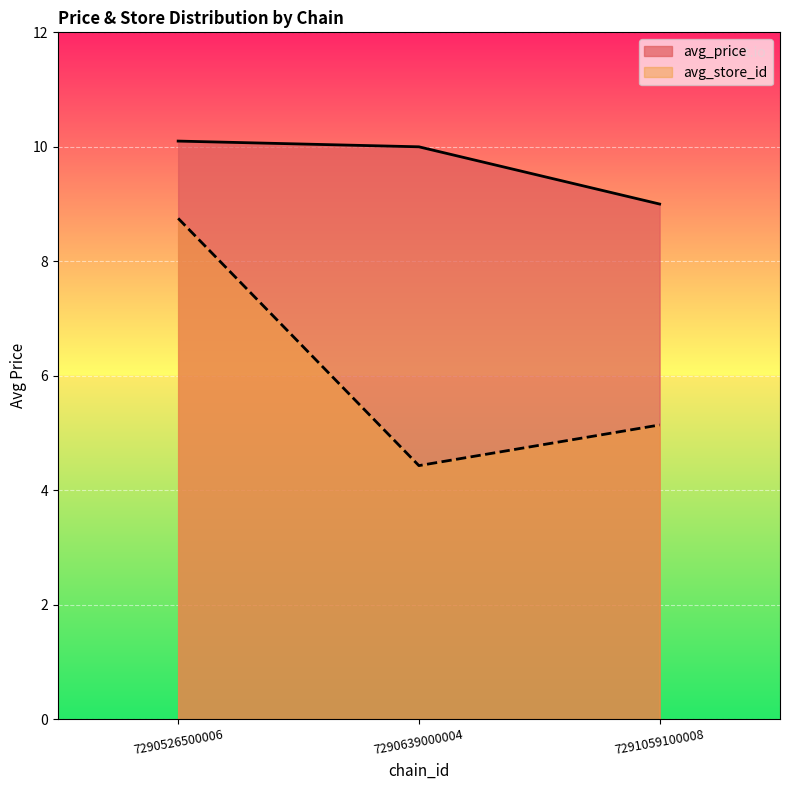

Which series has the widest spread of values?

avg_store_id